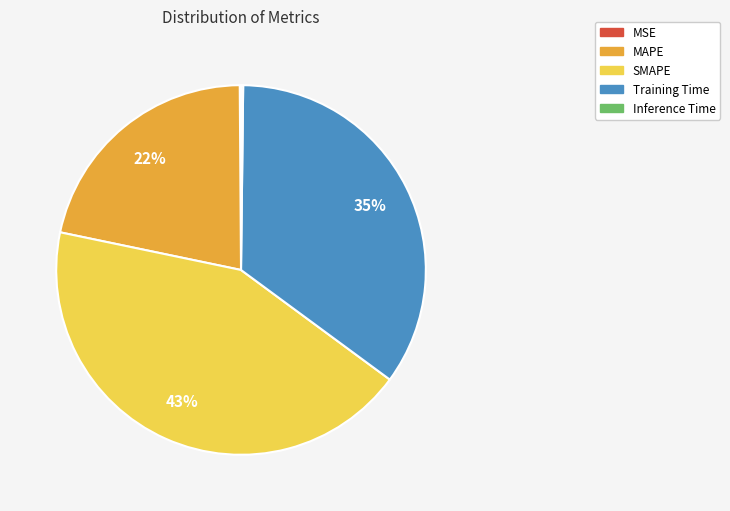

Which slice is the largest?

SMAPE